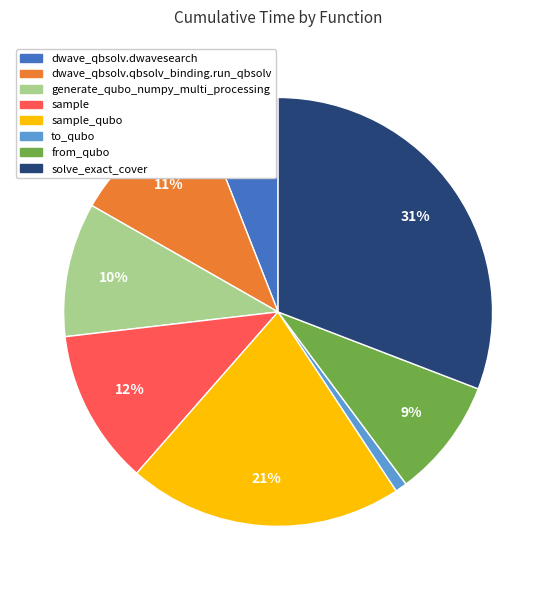

True or false: solve_exact_cover accounts for 43% of the total.

False